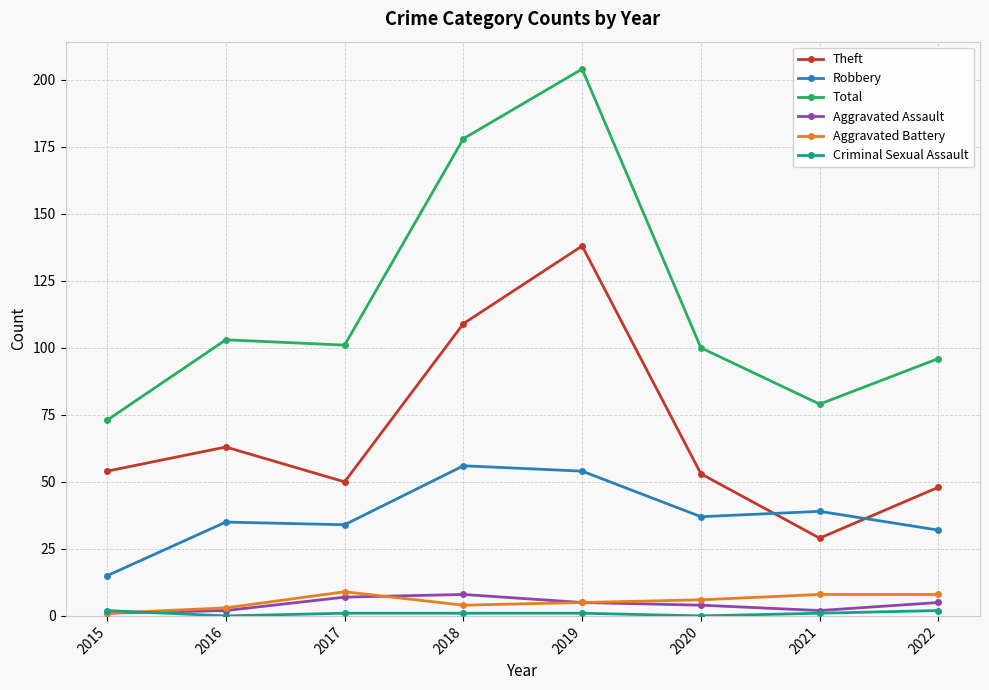

Count the number of data series in this chart.

6